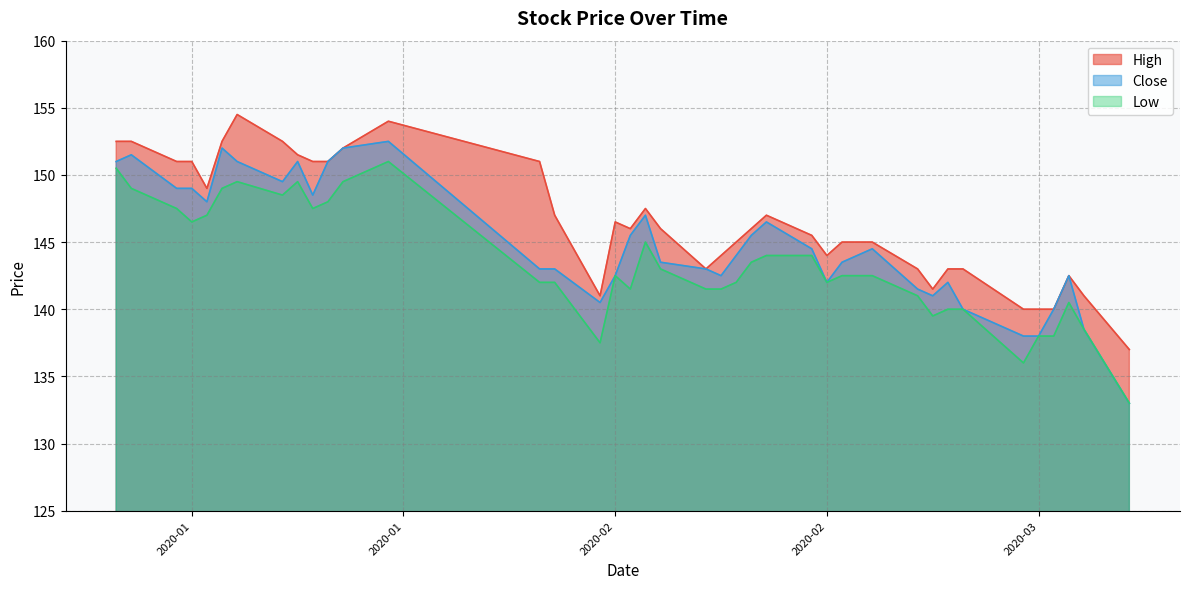

What is the difference between the maximum and second lowest values in the Close series?

14.5